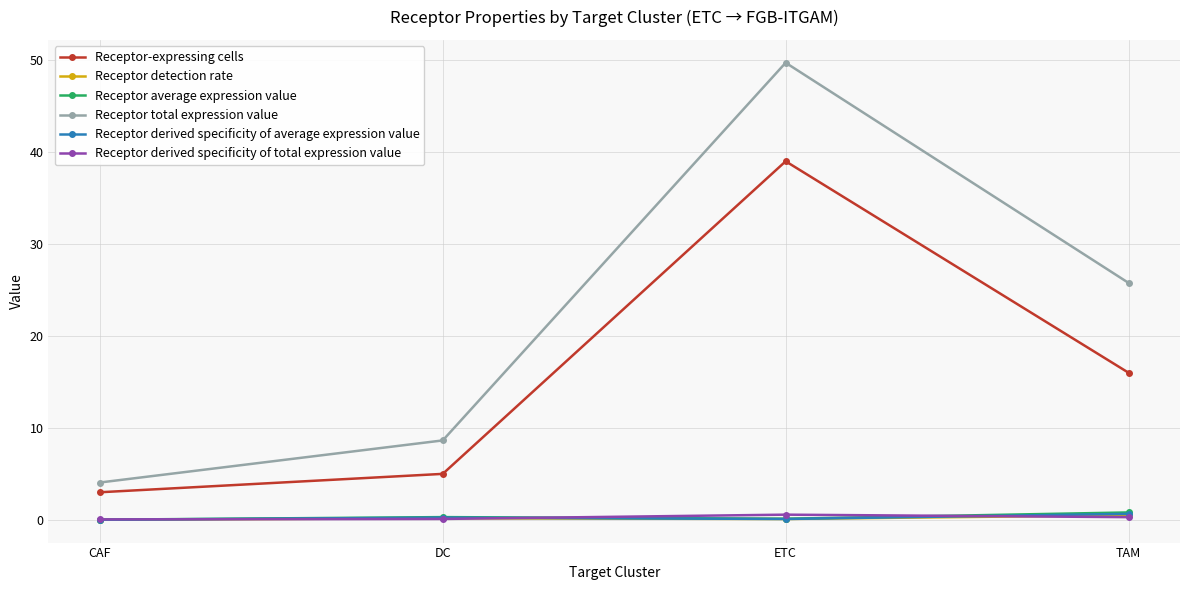

Does the chart display data point markers on the line(s)?

Yes